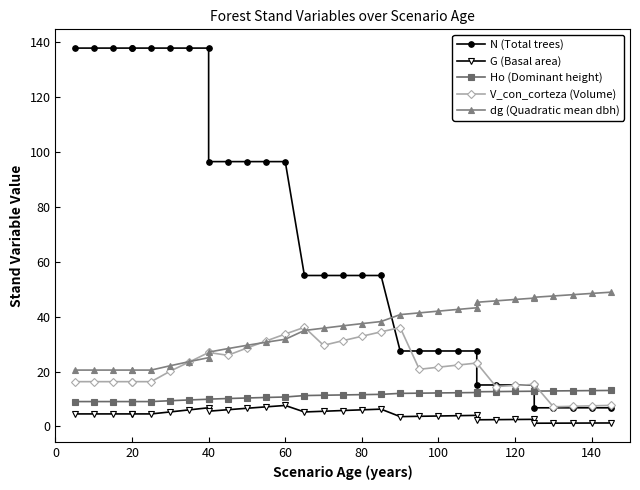

What is the difference between the second highest and second lowest values in the G (Basal area) series?

6.0